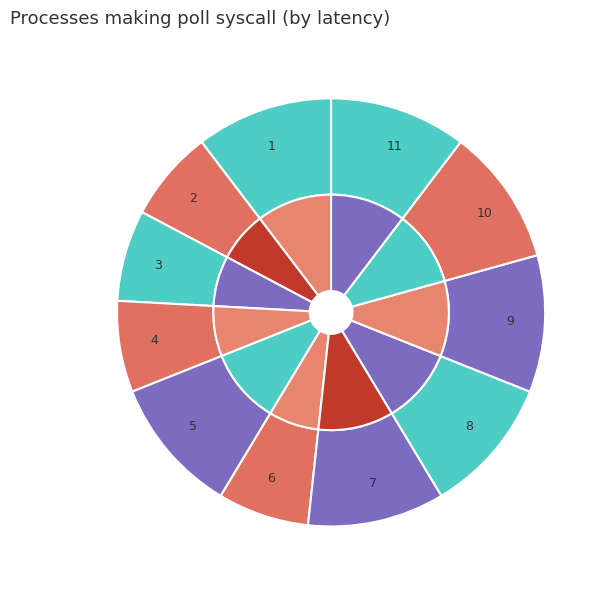

To the nearest percent, what is the difference between the 9 and 6 slice percentages?

3%